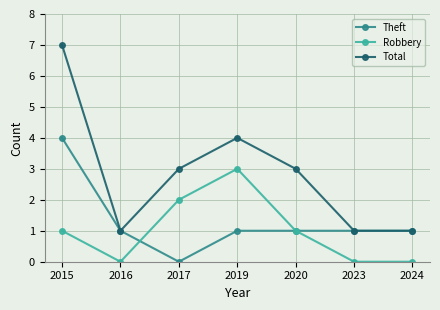

What is the approximate value of Theft at 2024?

1